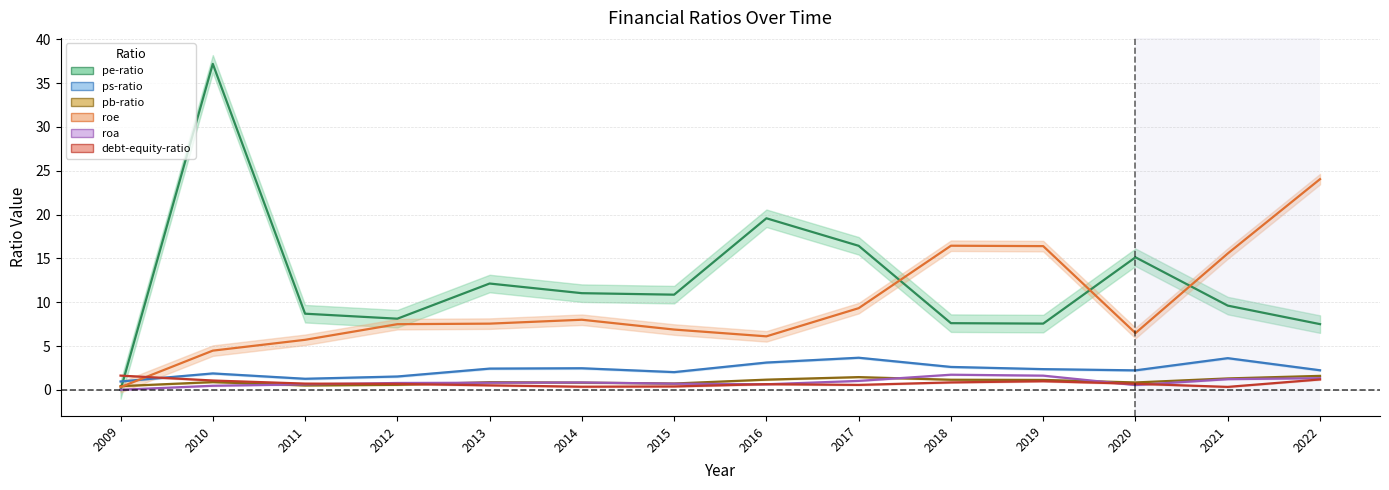

In pe-ratio, how many points are lower than both neighbors (excluding endpoints)?

3